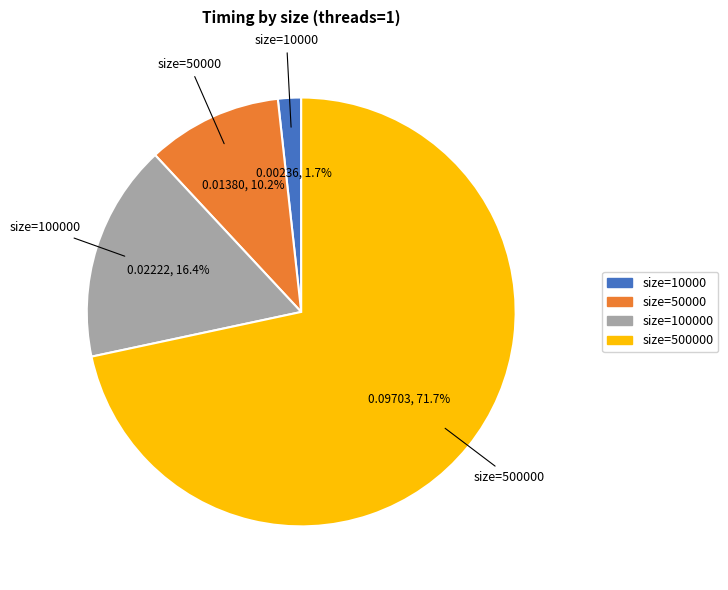

Rank the categories by value from highest to lowest.

size=500000, size=100000, size=50000, size=10000